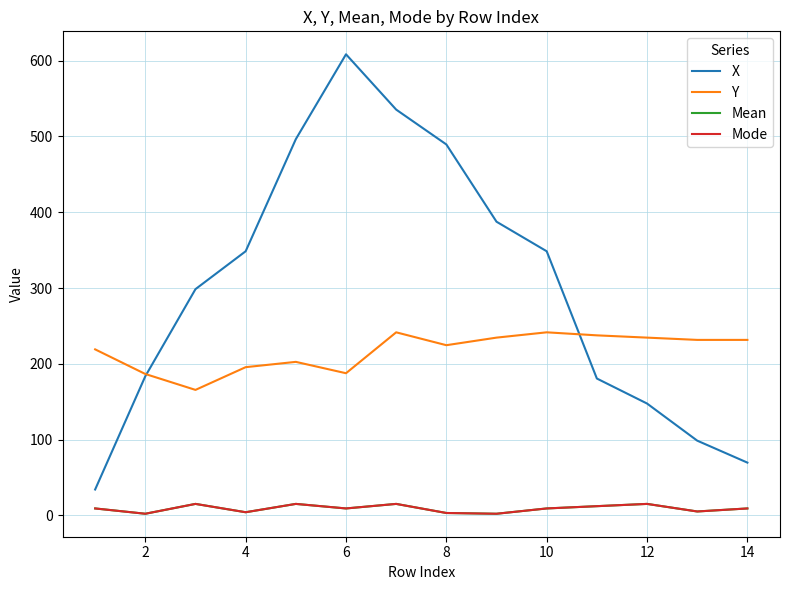

How many interior local peaks does the Mode series have?

4